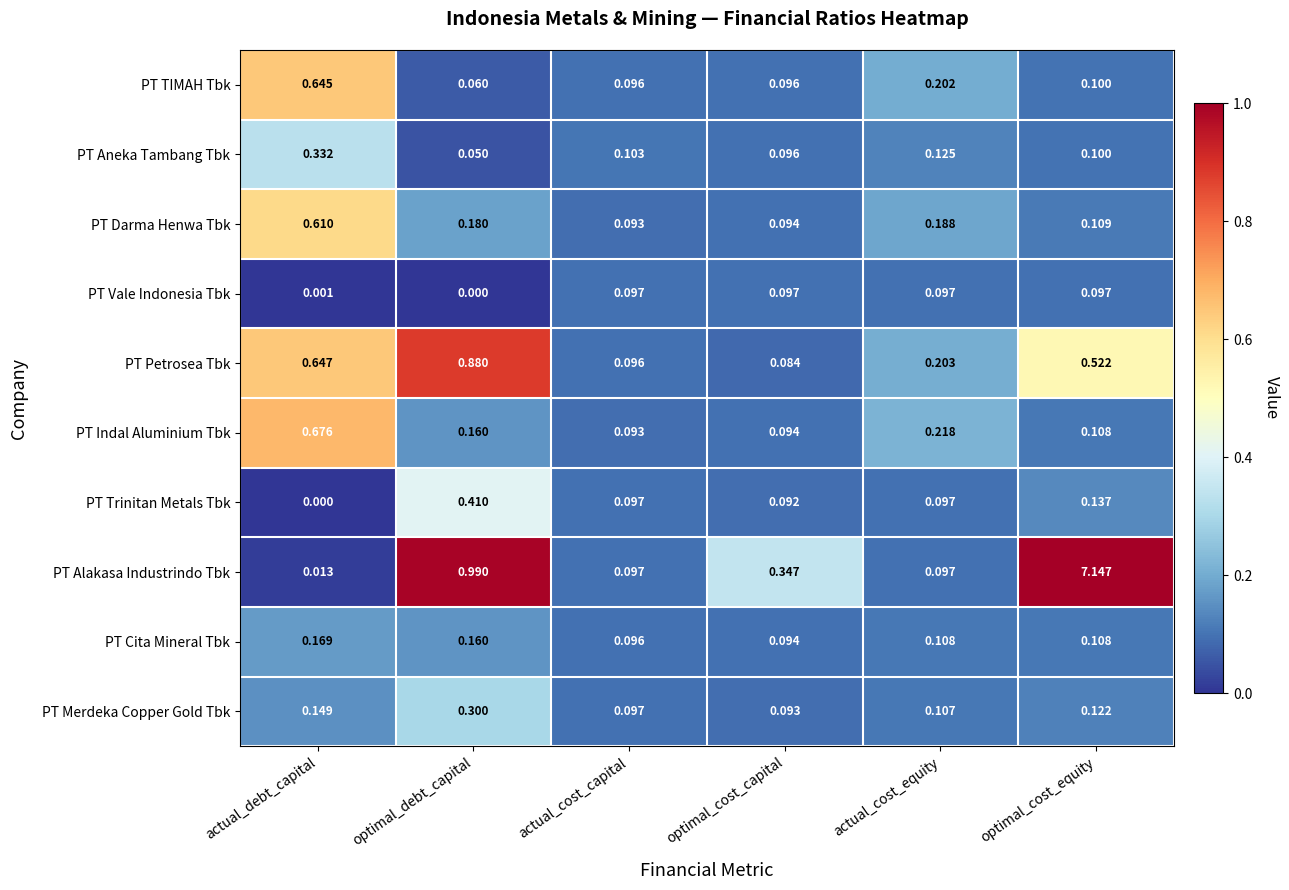

Which series changed the most between optimal_debt_capital and actual_cost_capital?

PT Alakasa Industrindo Tbk